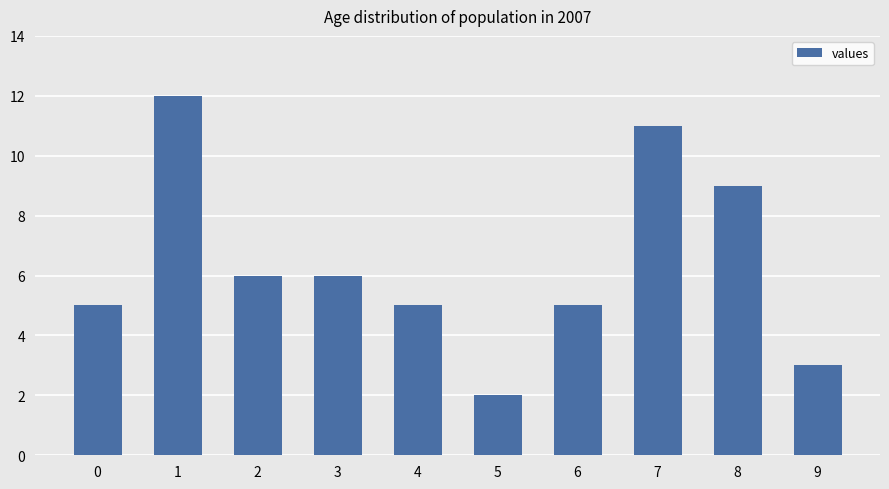

The chart shows a value of 1 at 5. True or false?

False